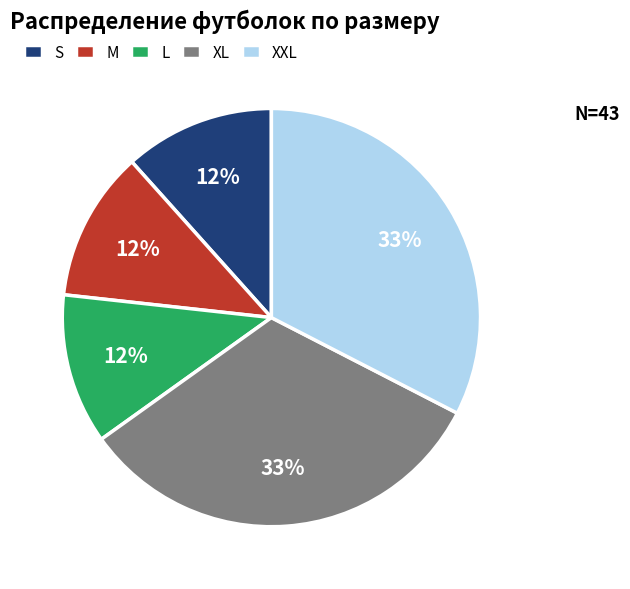

The XL slice represents 46% of the pie. True or false?

False